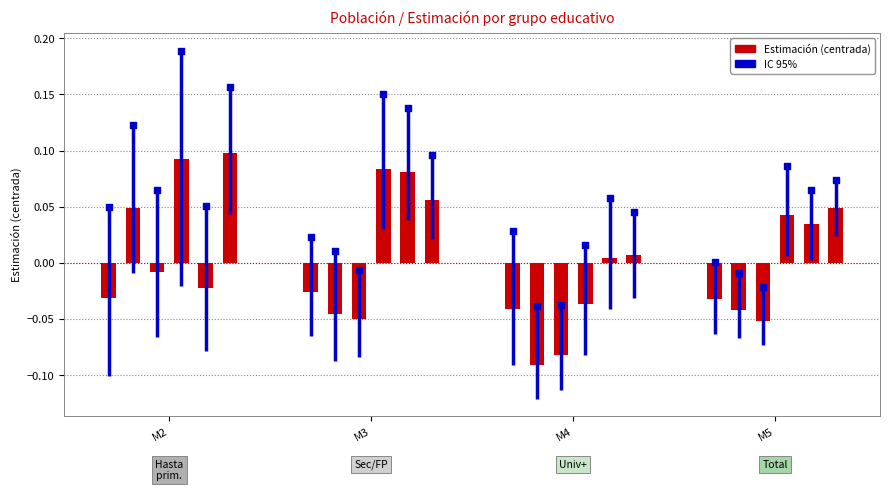

Is the value of Mujer_M2 at M5 greater than the value of Hombre_M3 at M5?

Yes